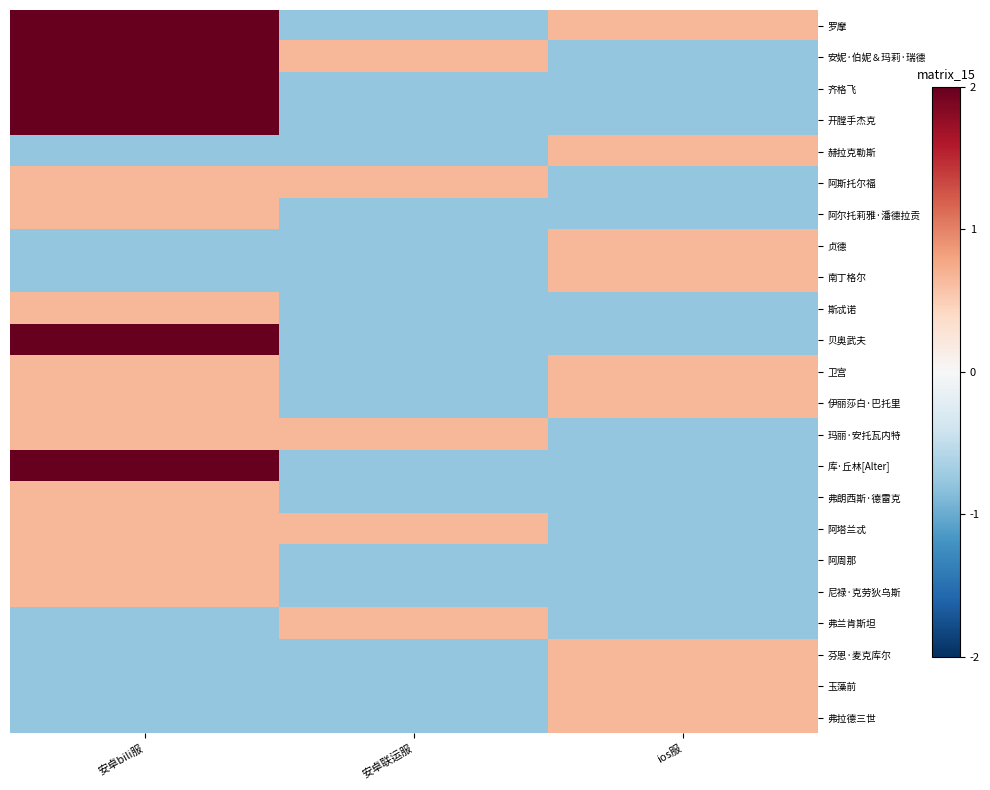

At which category is the sum across all series the highest?

安卓bili服